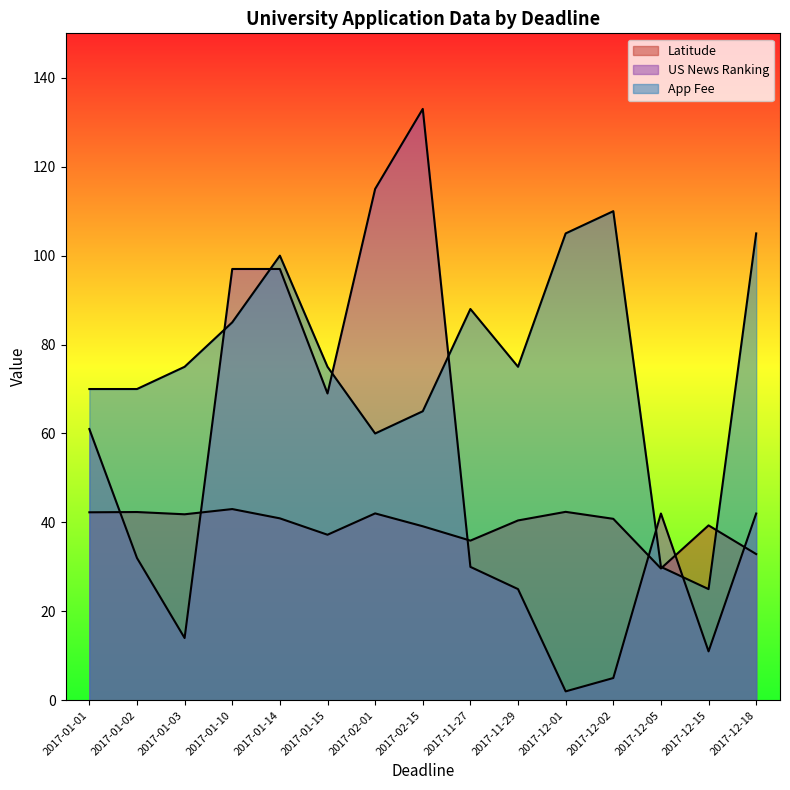

How many lines are shown in the chart?

3